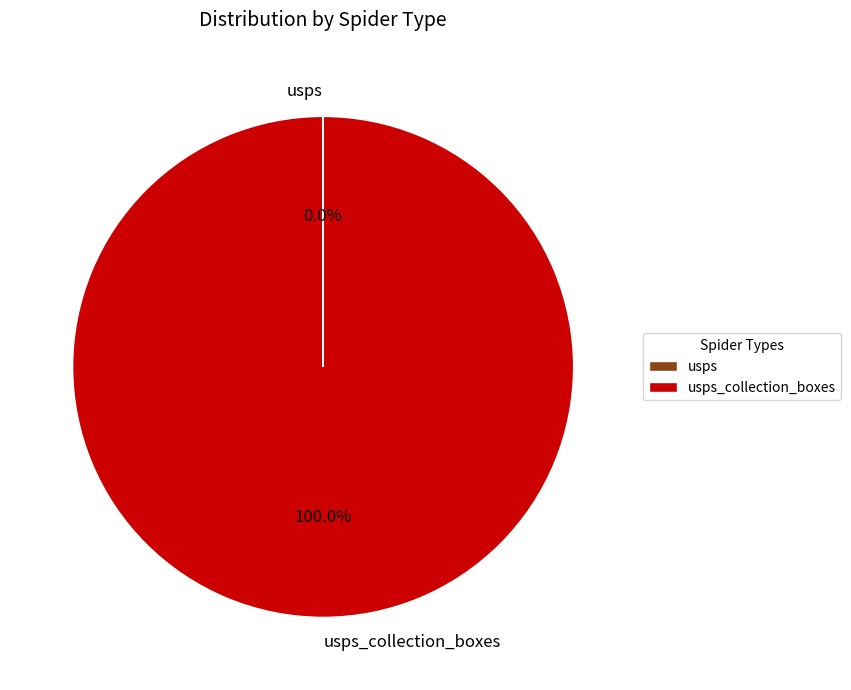

Does any single category account for the majority?

Yes